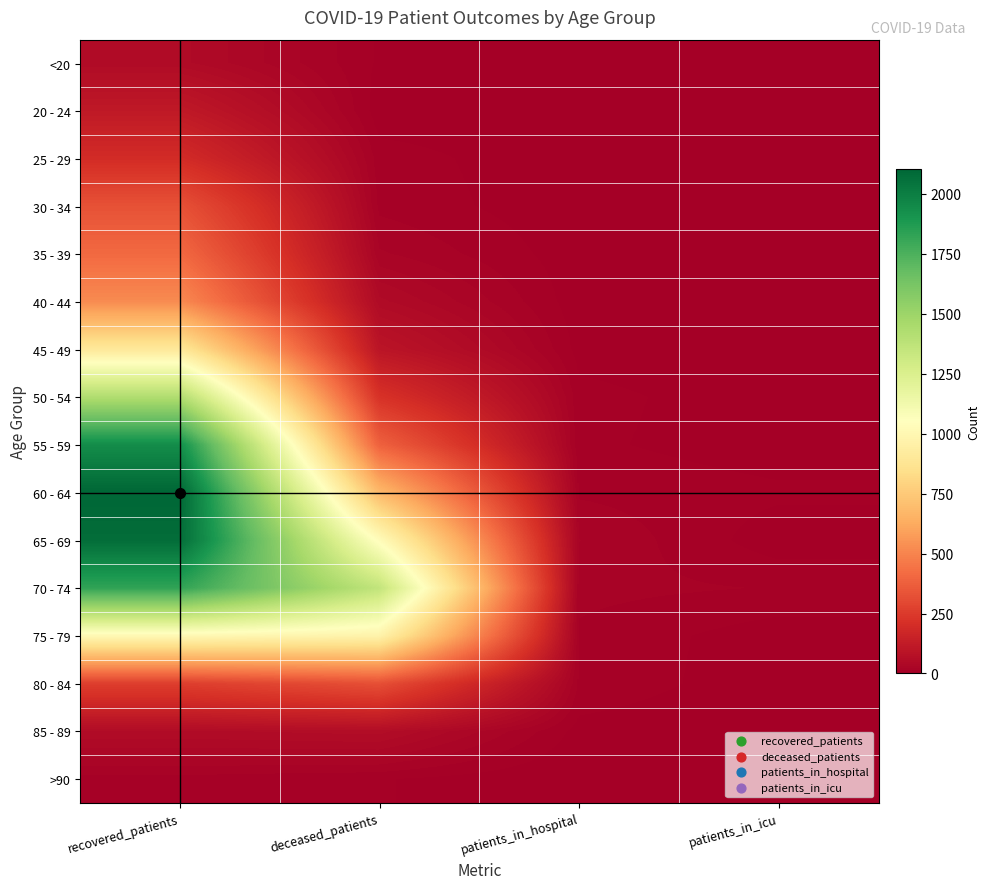

Reading left to right, list all the values displayed in this chart.

<20: recovered_patients=52	deceased_patients=7	patients_in_hospital=3	patients_in_icu=0
20 - 24: recovered_patients=114	deceased_patients=3	patients_in_hospital=4	patients_in_icu=2
25 - 29: recovered_patients=193	deceased_patients=12	patients_in_hospital=2	patients_in_icu=1
30 - 34: recovered_patients=329	deceased_patients=14	patients_in_hospital=2	patients_in_icu=1
35 - 39: recovered_patients=410	deceased_patients=26	patients_in_hospital=3	patients_in_icu=2
40 - 44: recovered_patients=520	deceased_patients=52	patients_in_hospital=3	patients_in_icu=3
45 - 49: recovered_patients=903	deceased_patients=96	patients_in_hospital=5	patients_in_icu=1
50 - 54: recovered_patients=1429	deceased_patients=219	patients_in_hospital=11	patients_in_icu=3
55 - 59: recovered_patients=1938	deceased_patients=384	patients_in_hospital=10	patients_in_icu=3
60 - 64: recovered_patients=2103	deceased_patients=684	patients_in_hospital=15	patients_in_icu=10
65 - 69: recovered_patients=2075	deceased_patients=1035	patients_in_hospital=25	patients_in_icu=3
70 - 74: recovered_patients=1826	deceased_patients=1358	patients_in_hospital=19	patients_in_icu=16
75 - 79: recovered_patients=1007	deceased_patients=971	patients_in_hospital=15	patients_in_icu=3
80 - 84: recovered_patients=262	deceased_patients=322	patients_in_hospital=15	patients_in_icu=2
85 - 89: recovered_patients=56	deceased_patients=61	patients_in_hospital=5	patients_in_icu=0
>90: recovered_patients=13	deceased_patients=9	patients_in_hospital=0	patients_in_icu=0